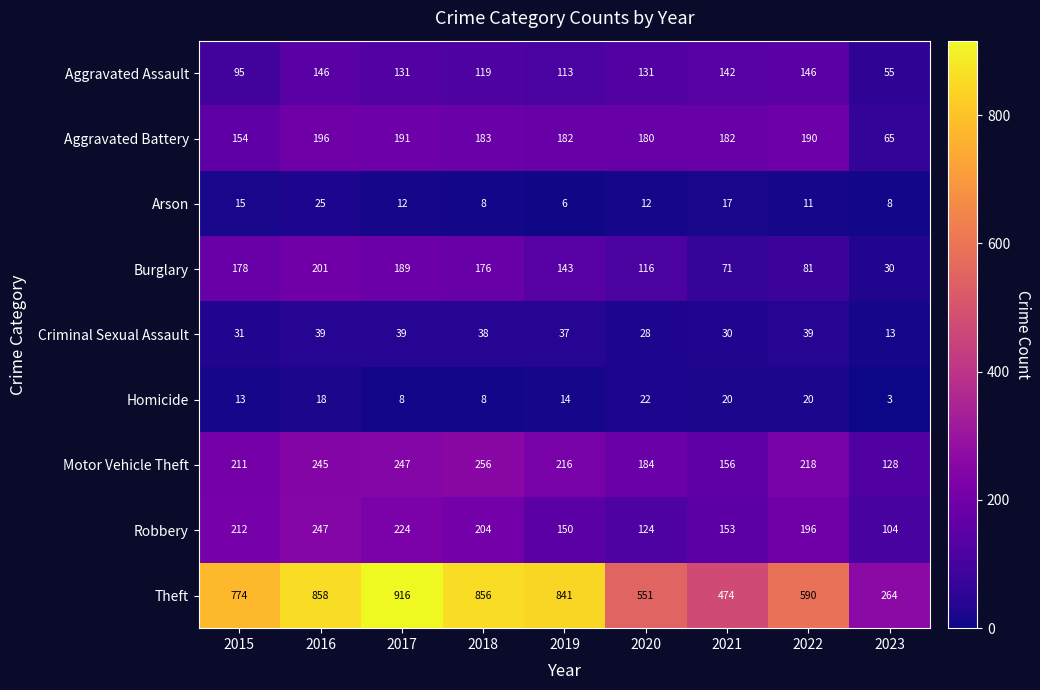

Is the value of Burglary at 2020 greater than the value of Aggravated Assault at 2019?

Yes